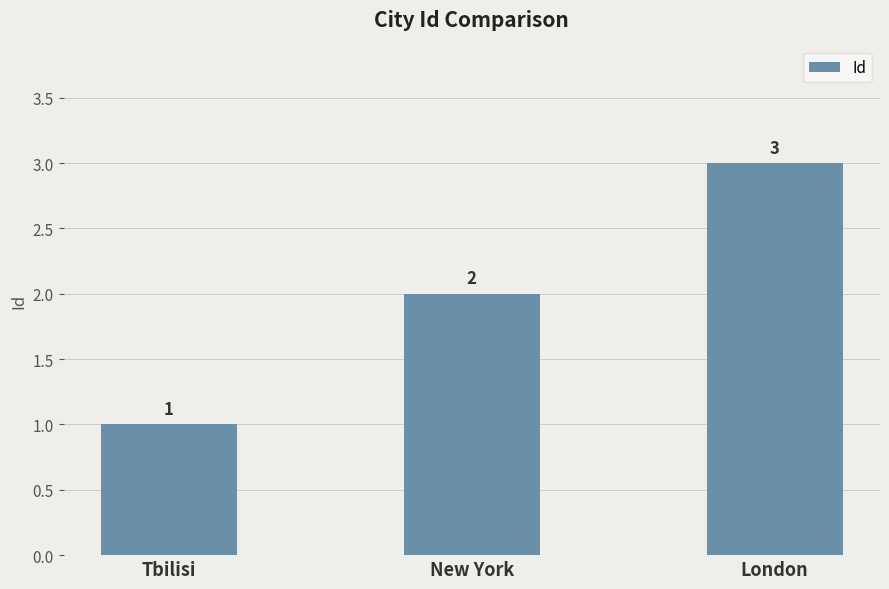

List the labels in order of value, largest first.

London, New York, Tbilisi